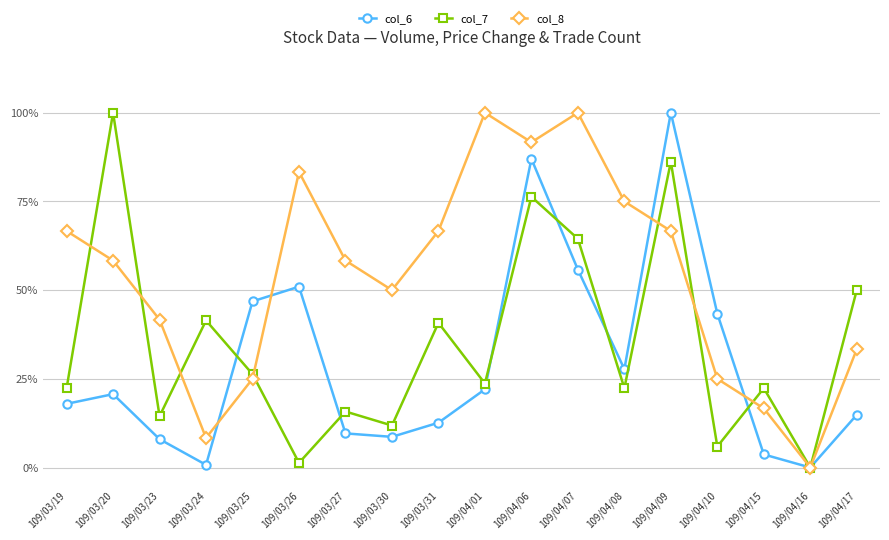

Which category has the highest value in the col_7 series?

109/03/20